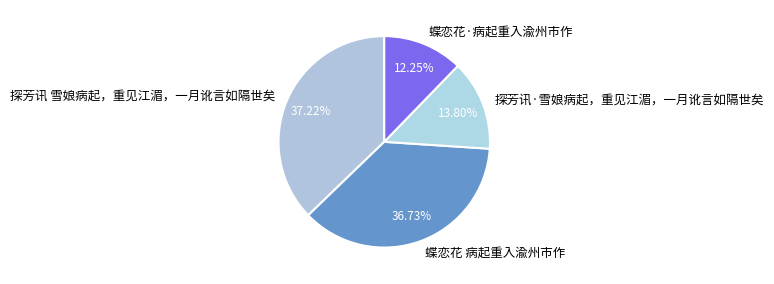

What is the ratio of the value at 蝶恋花·病起重入渝州市作 to the value at 探芳讯·雪娘病起，重见江湄，一月讹言如隔世矣?

0.9